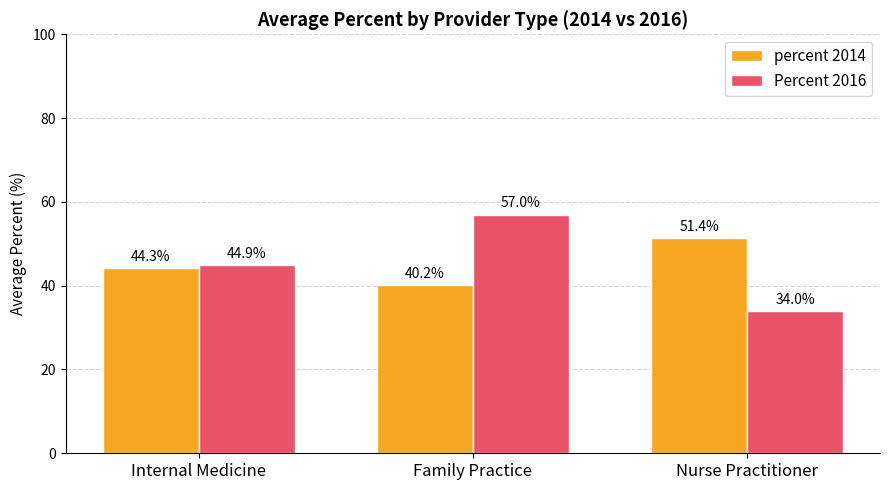

What is the highest value of the Percent 2016 series?

57.0